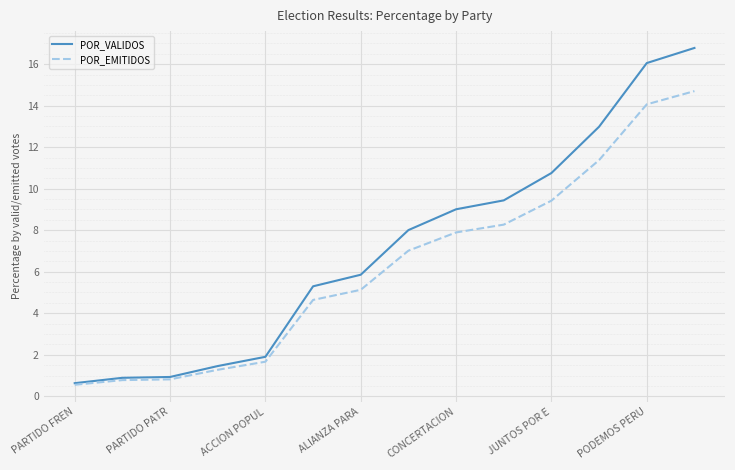

Which series has the largest range (max minus min)?

POR_VALIDOS